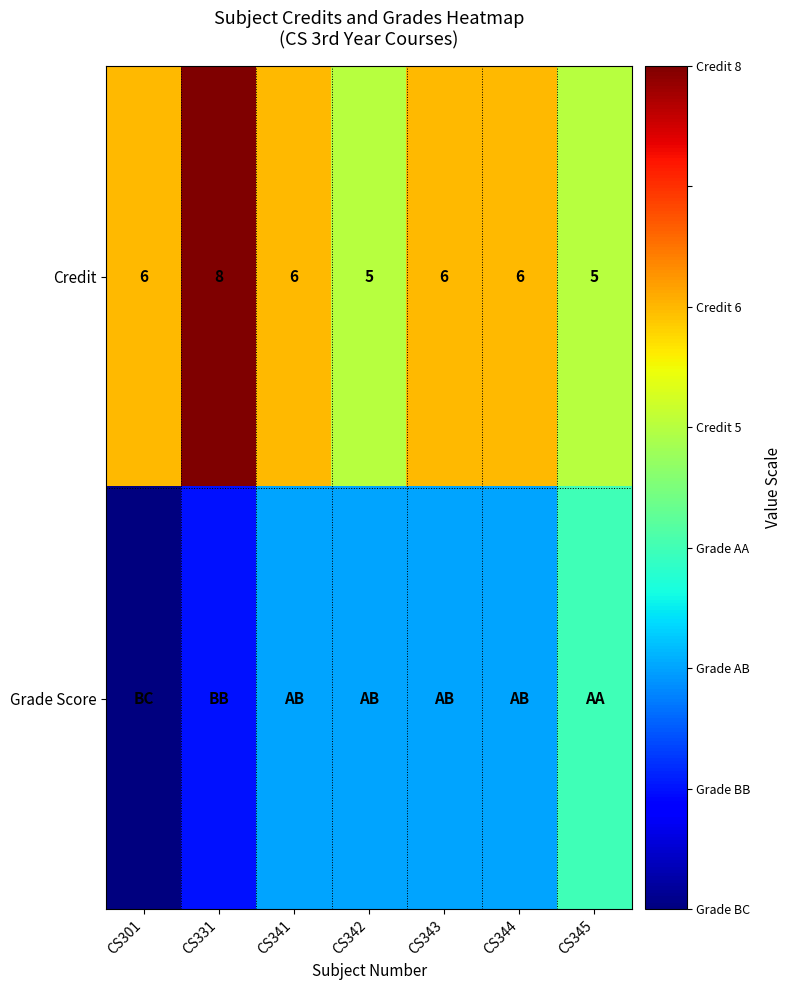

At how many categories does at least one series exceed 7?

1